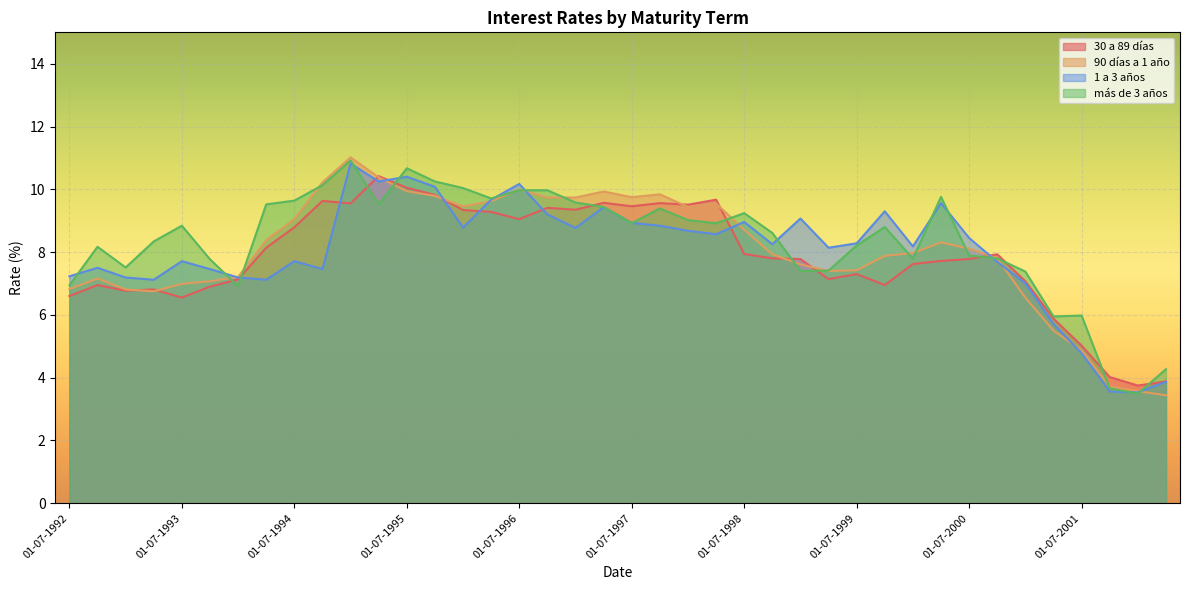

Where is the first local minimum for más de 3 años?

01-01-1993